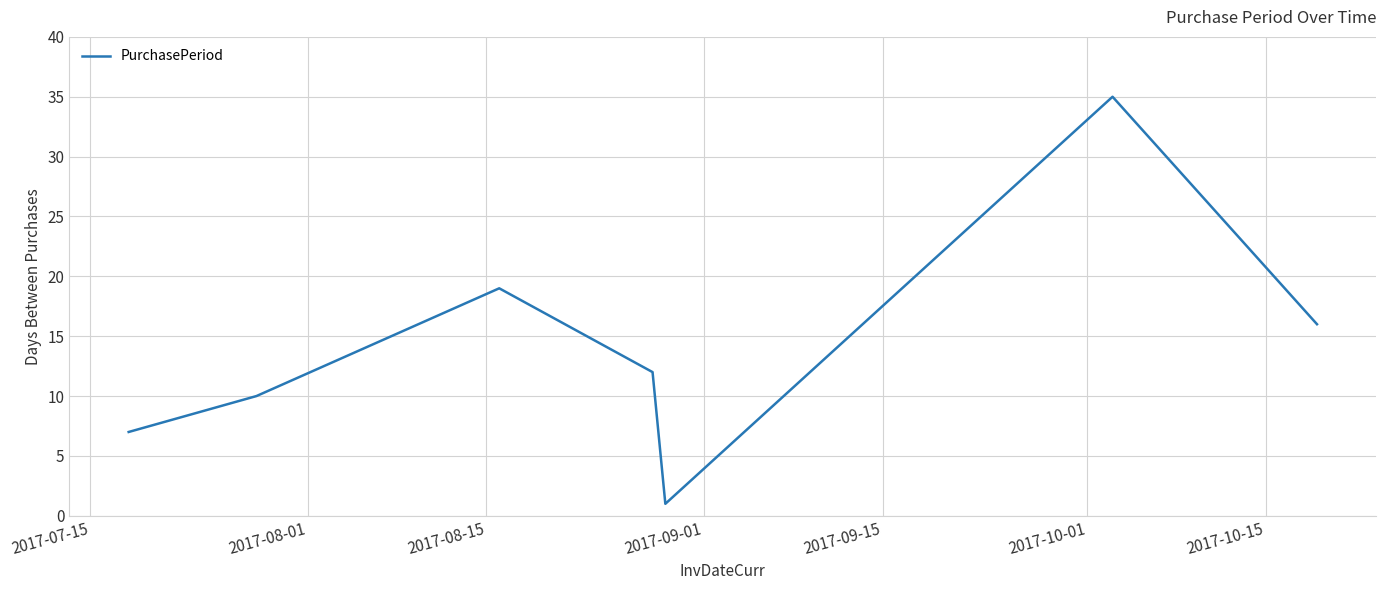

True or false: the data has more than 0 interior local peaks.

True